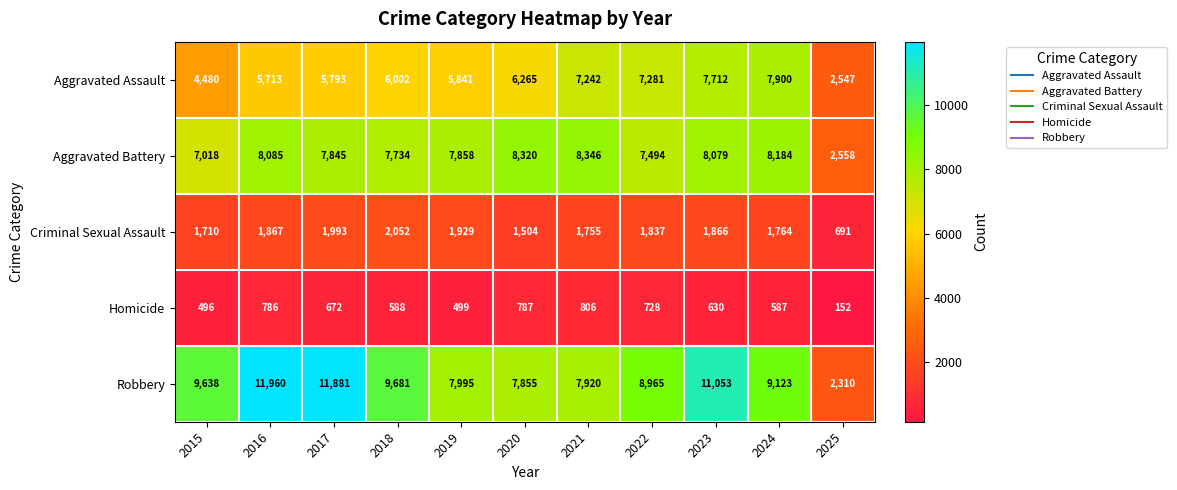

What is the greatest value displayed?

11960